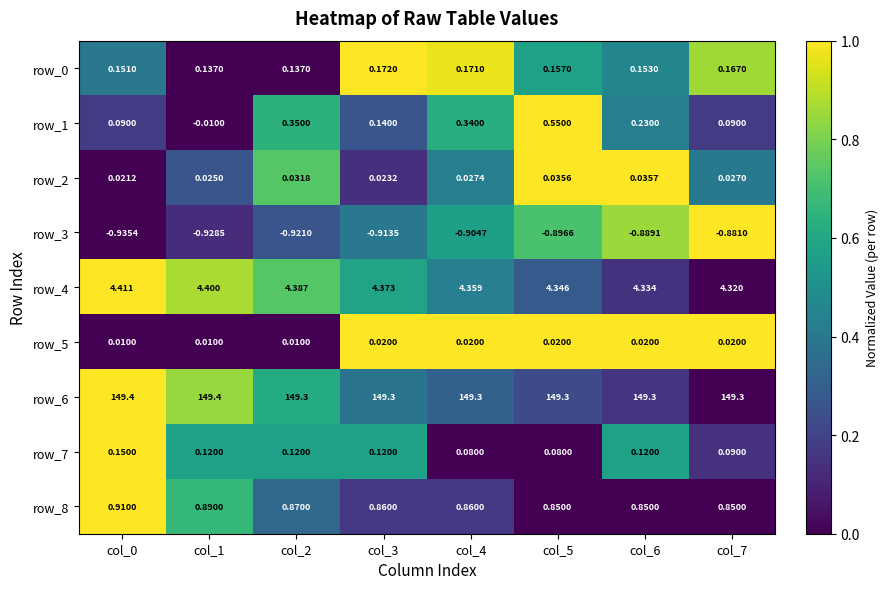

Is the value of row_4 at col_7 greater than the value of row_3 at col_1?

Yes